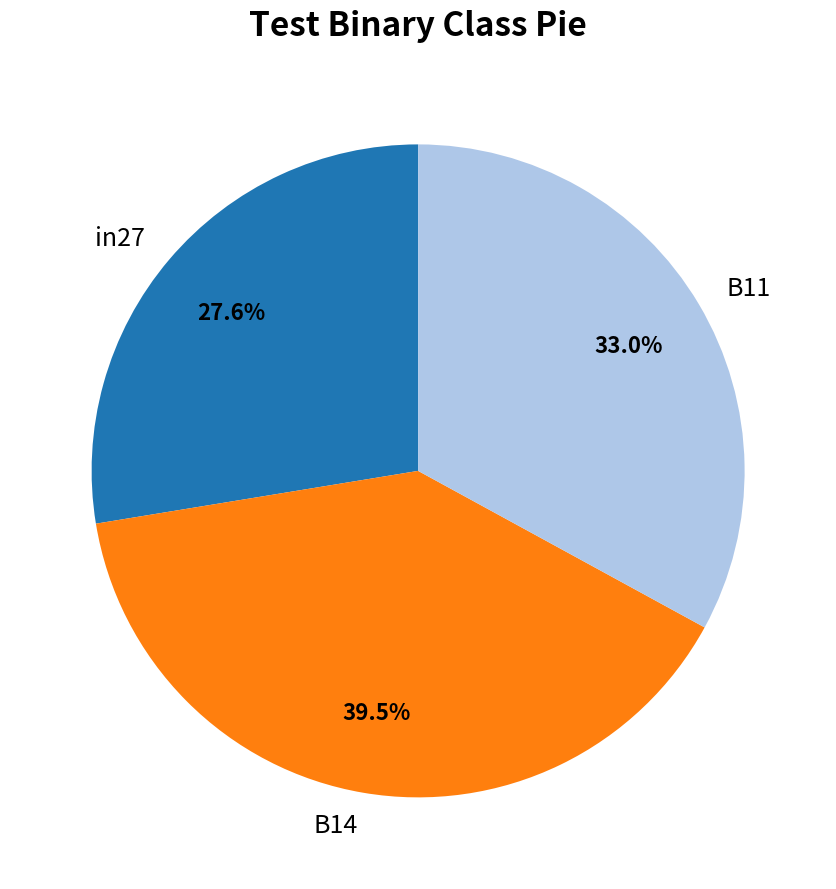

Is it true that B14 is 49% of the pie?

False